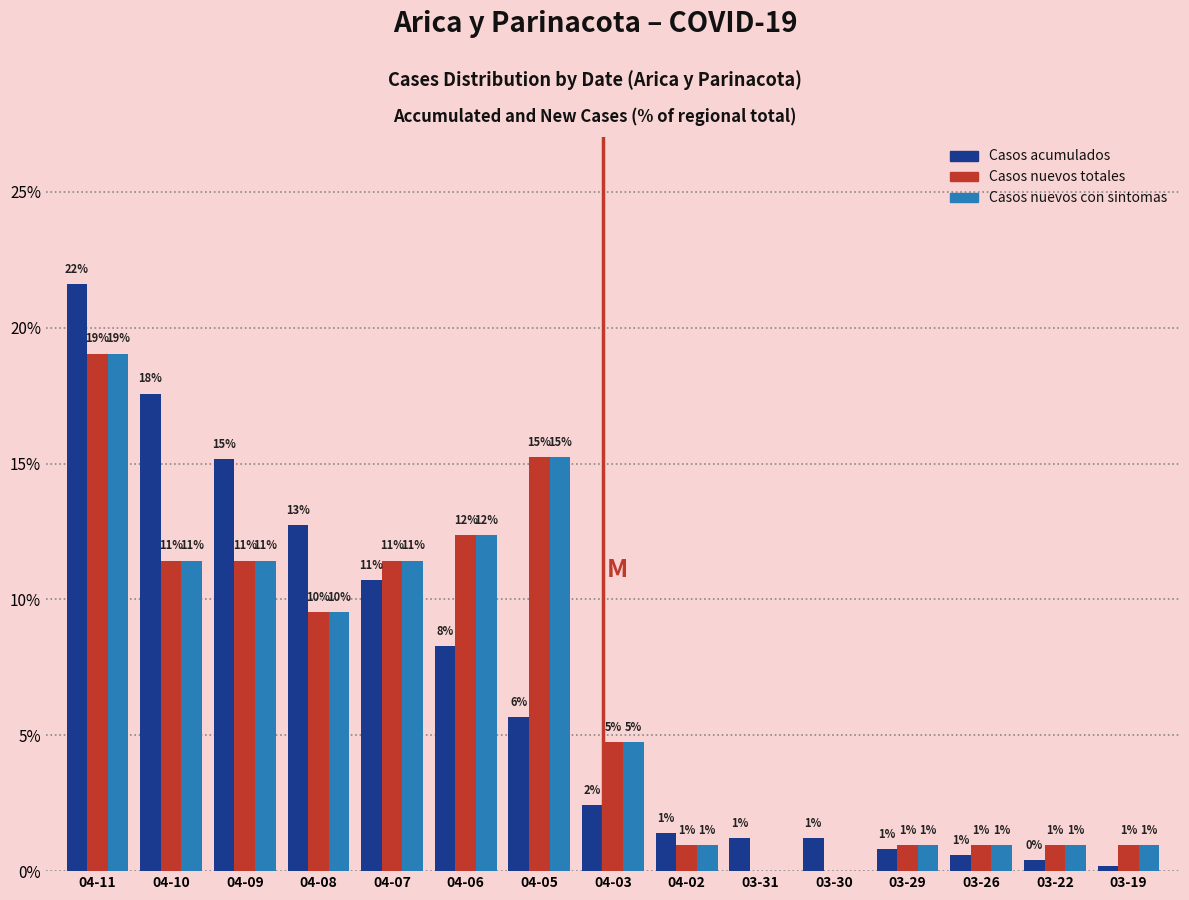

Are the bars grouped side by side (vs. stacked)?

Yes